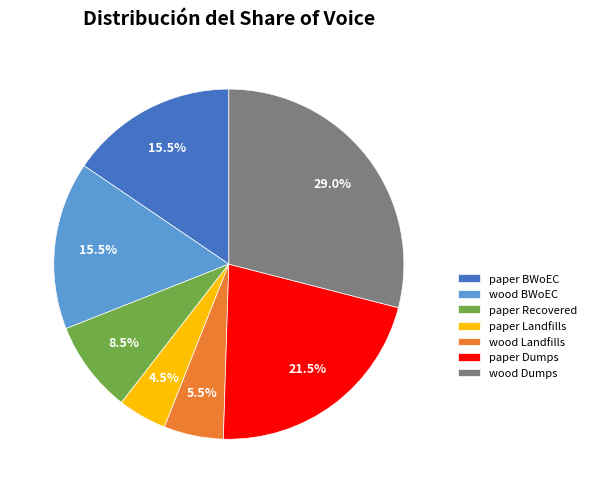

Which category has the smallest portion of the pie?

paper Landfills